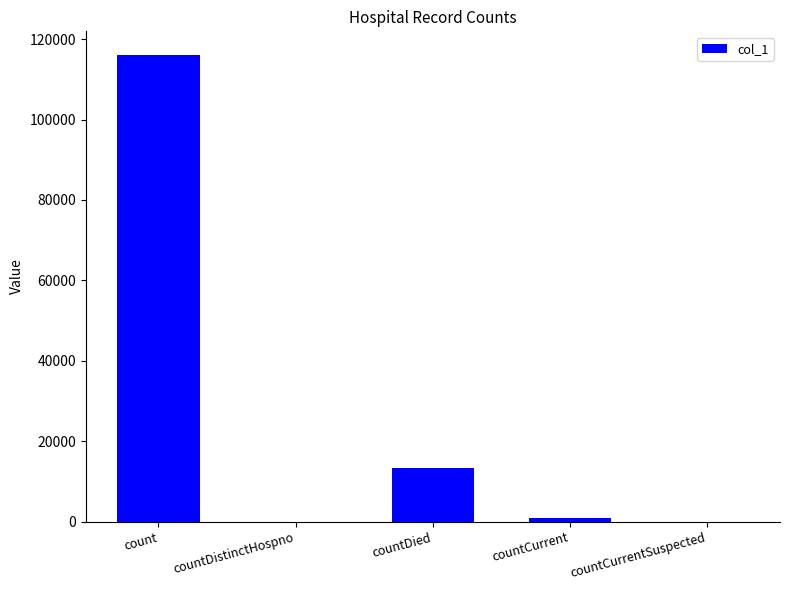

What is the sum of all values?

130491